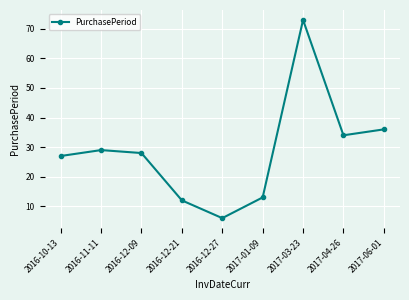

What is the value of the 8th point from the left?

34